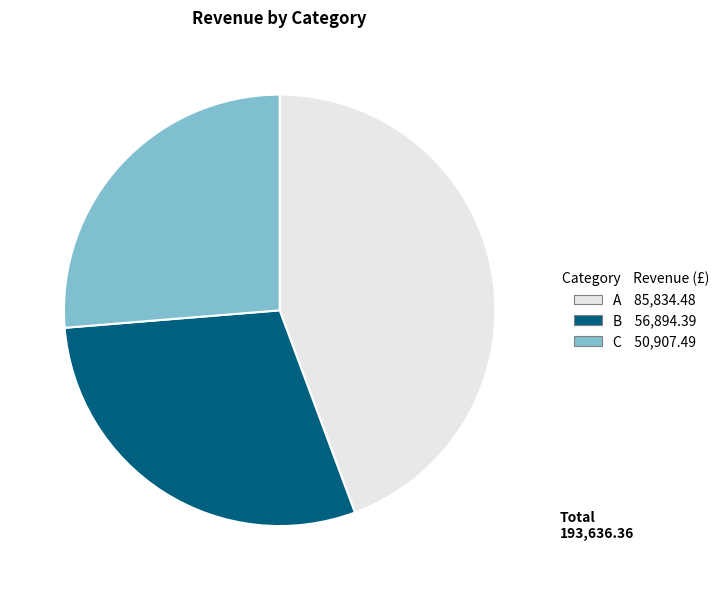

Is there a majority slice in this chart?

No